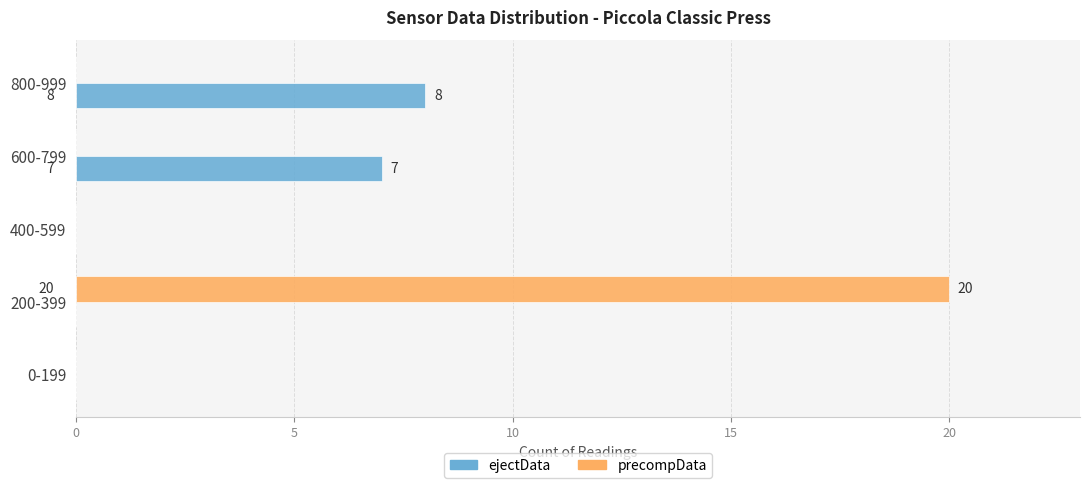

The precompData series shows 30 at 200-399. True or false?

False